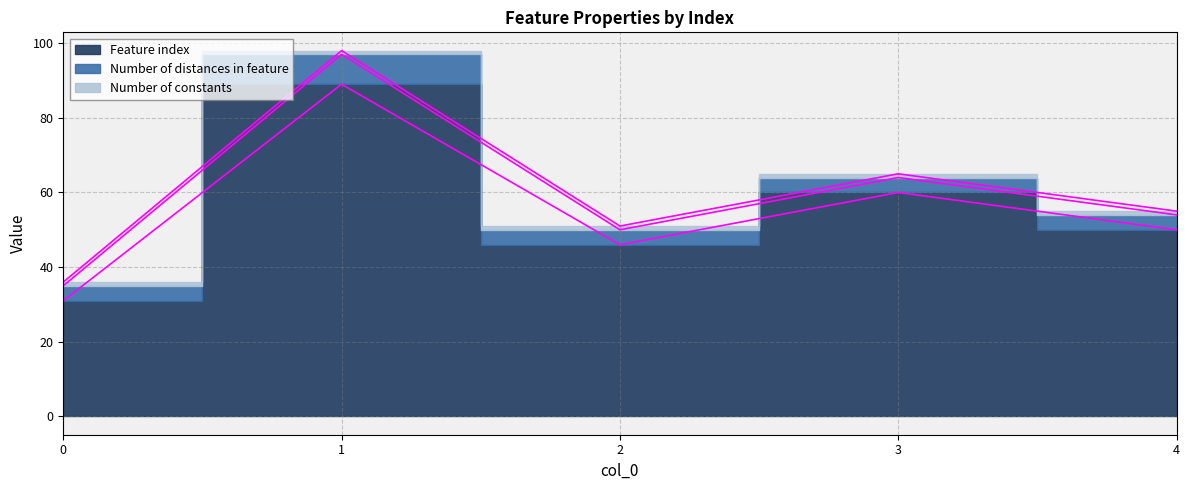

Reading right to left, transcribe all the data shown in this chart.

Feature index: 50	60	46	89	31
Number of distances in feature: 4	4	4	8	4
Number of constants: 1	1	1	1	1